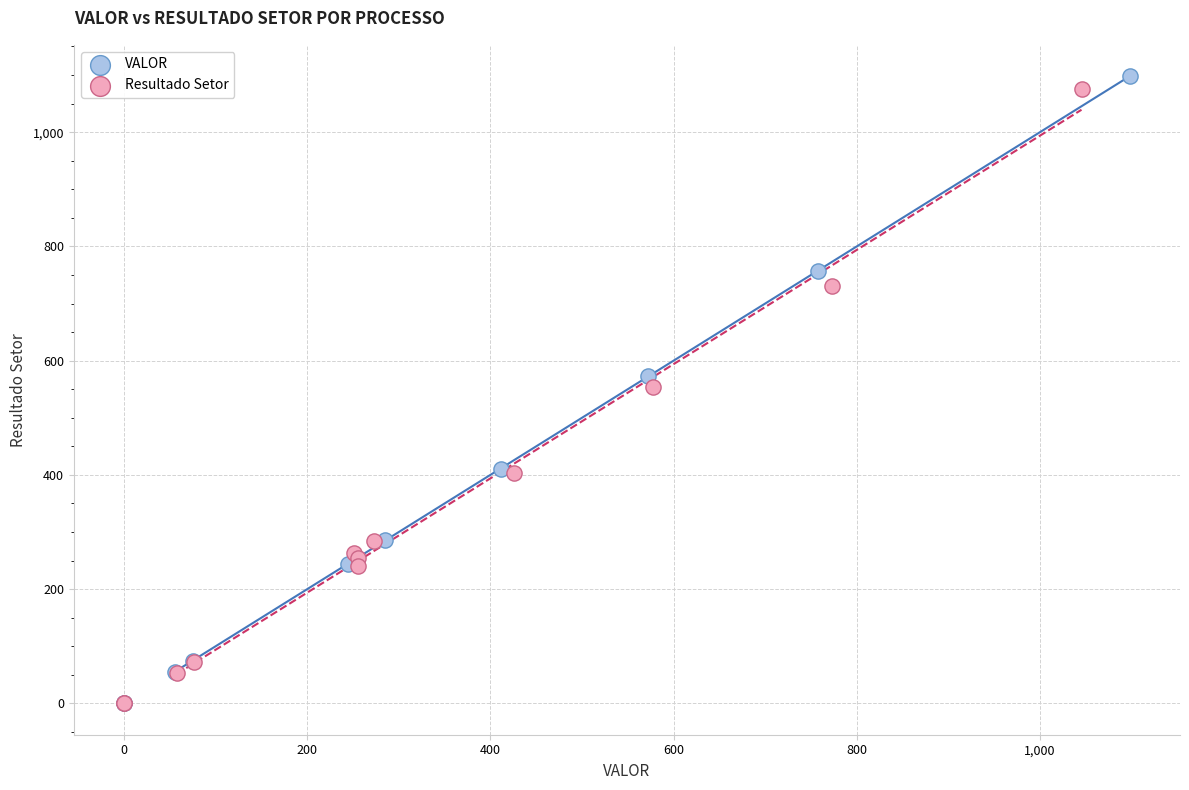

Which series has the largest Y range (max minus min)?

VALOR